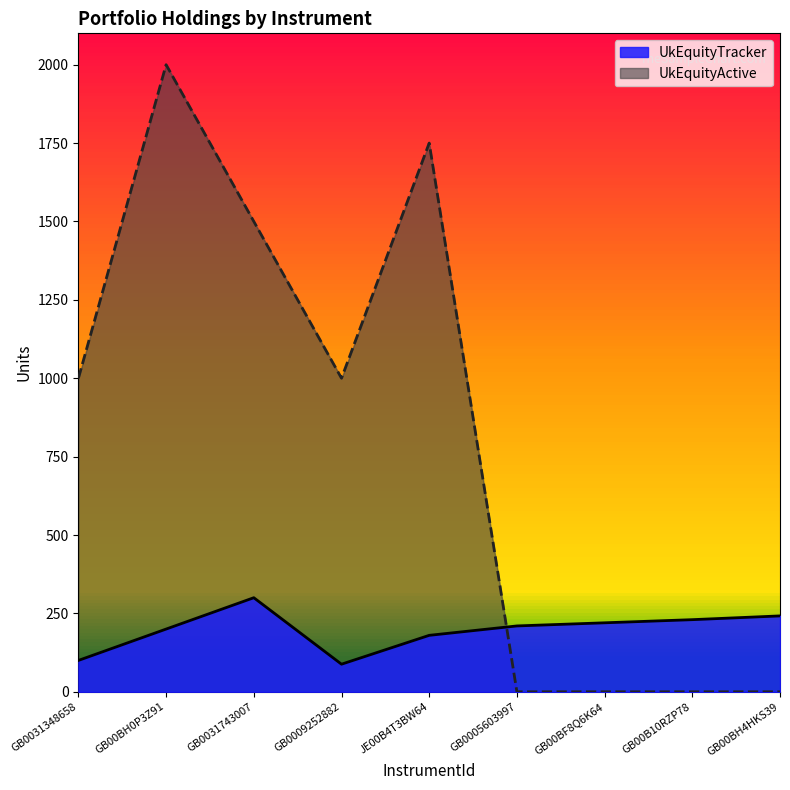

How many interior local valleys does the UkEquityTracker series have?

1